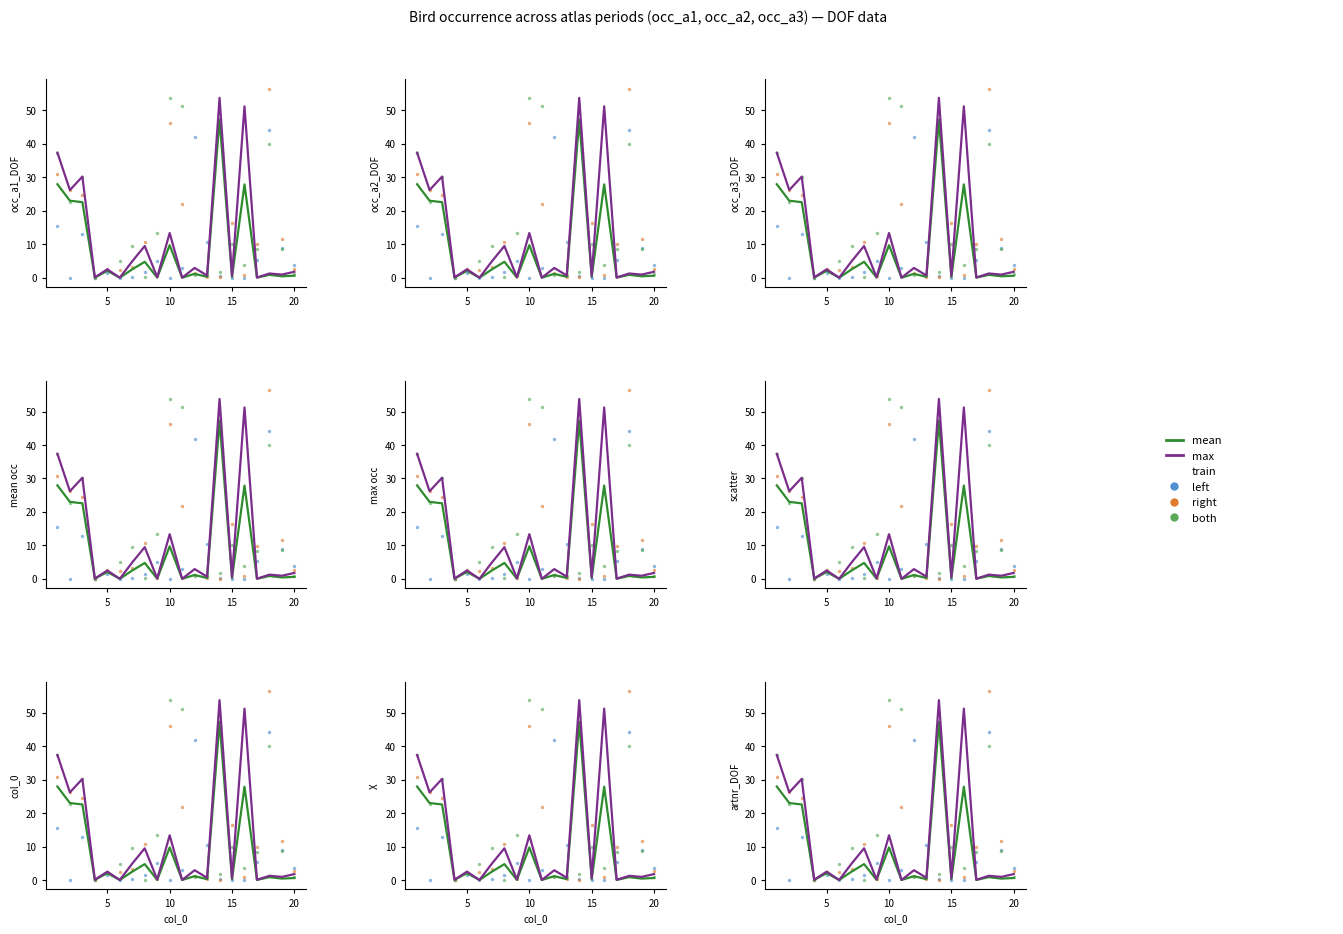

Which series has the largest Y range (max minus min)?

right